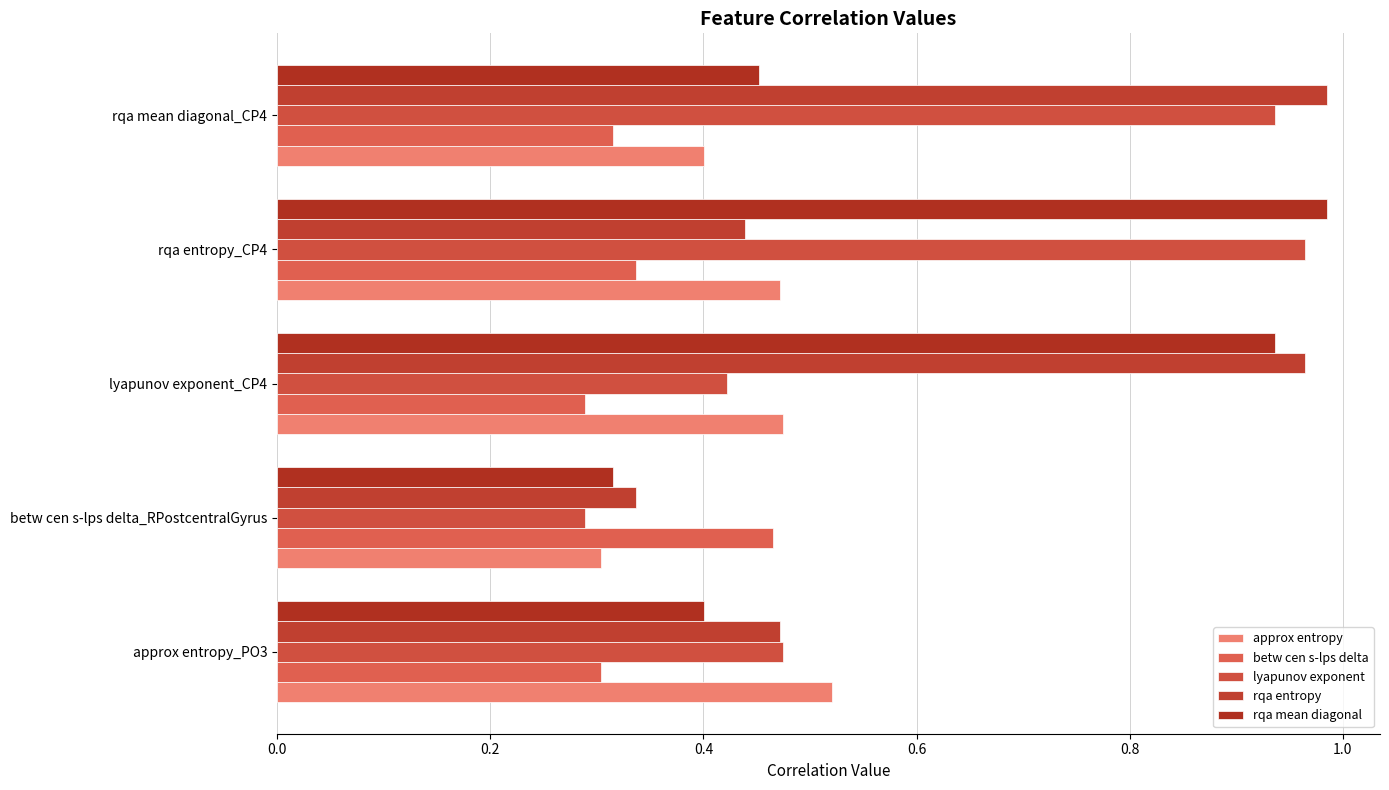

How many series are shown in this chart?

5